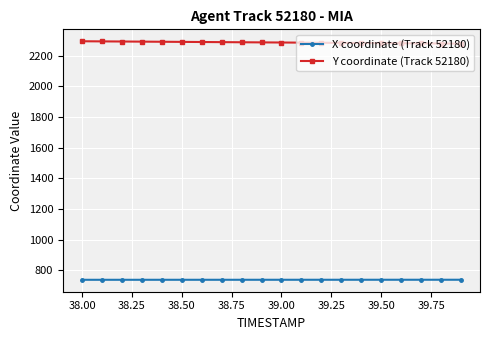

True or false: Y coordinate (Track 52180) and X coordinate (Track 52180) intersect in this chart.

False